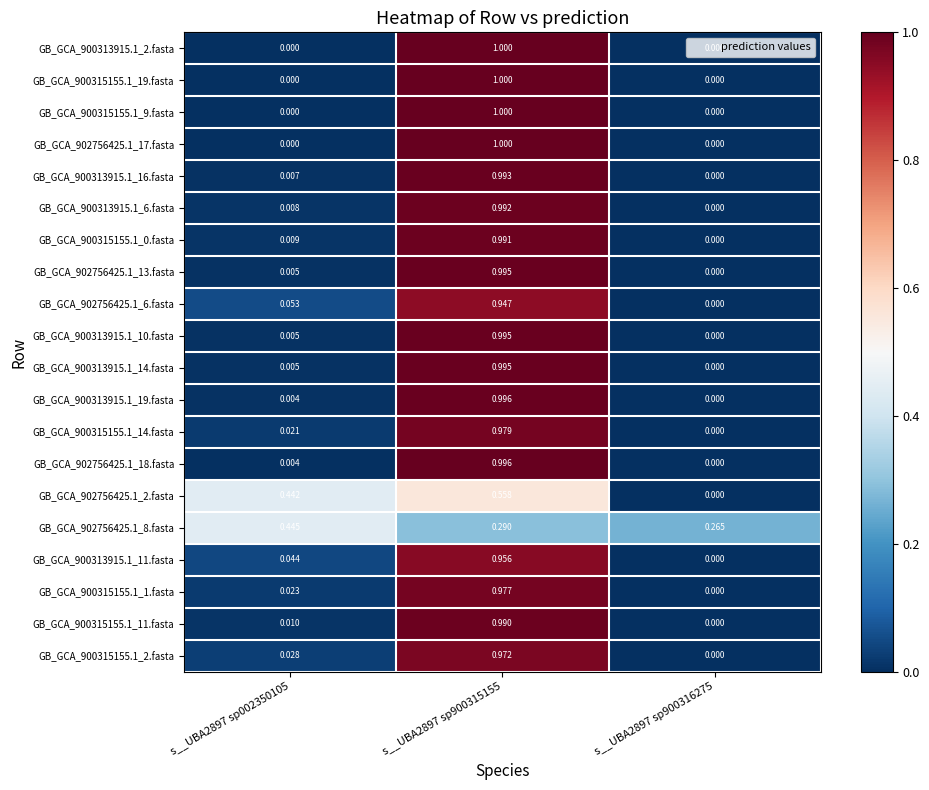

Is the value of GB_GCA_900313915.1_16.fasta at s__UBA2897 sp900316275 greater than the value of GB_GCA_900315155.1_11.fasta at s__UBA2897 sp002350105?

No